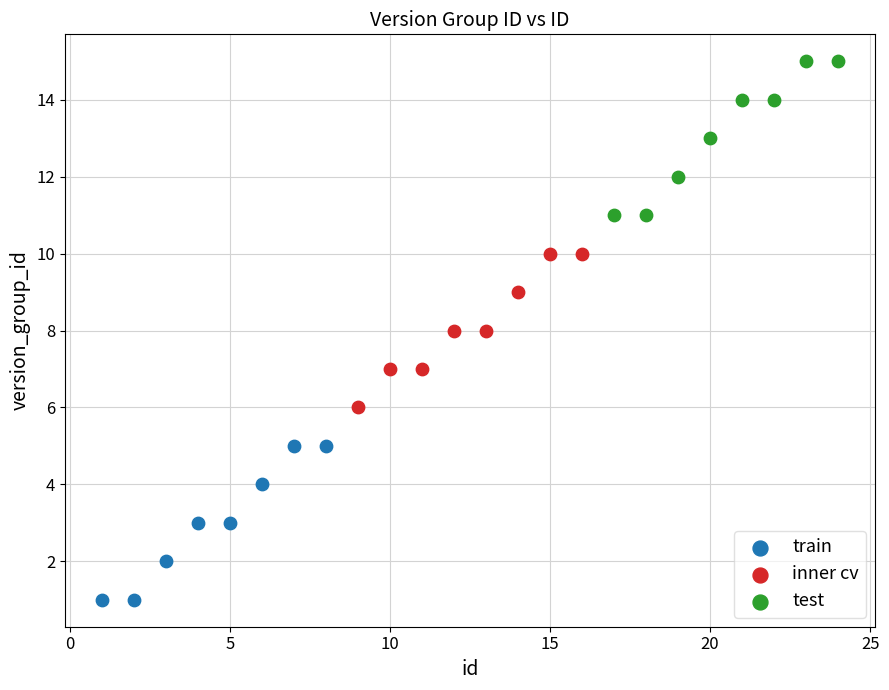

Which series contains the lowest Y value?

train